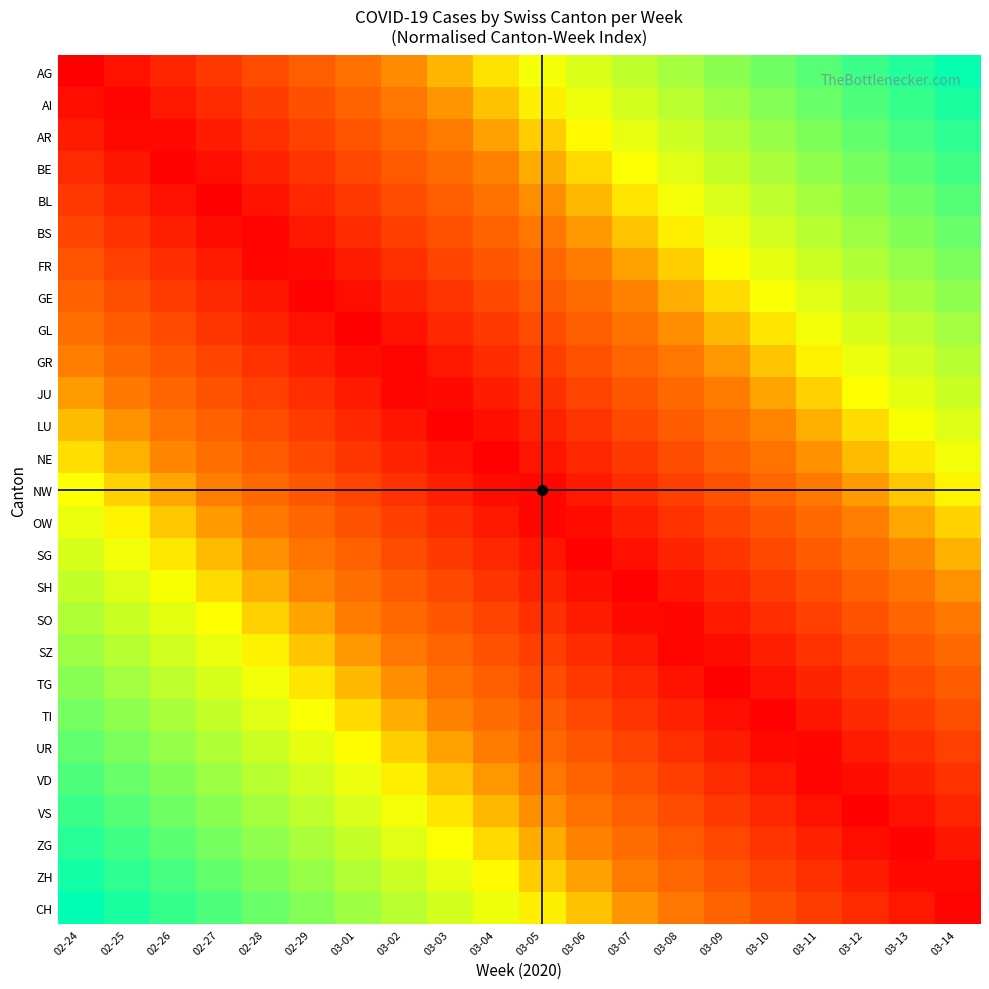

What is the total value across all series at 03-07?

7.4